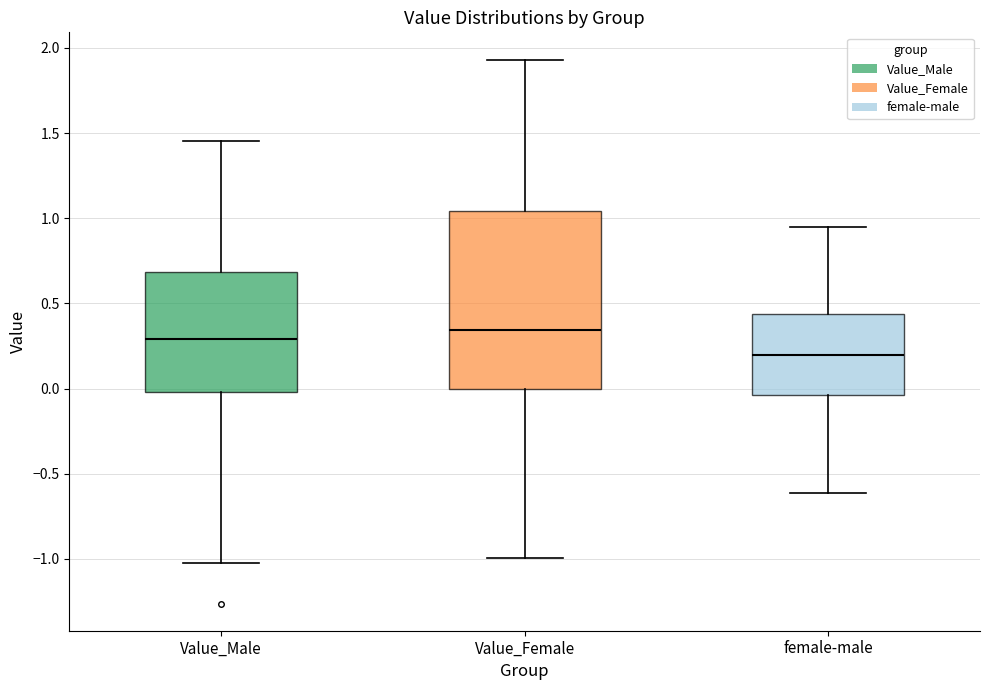

Reading left to right, transcribe this box plot: for each box, give where its median line is, the range the box spans, and where its two whiskers end, as read against the y-axis. The values are not printed on the chart, so give them approximately, as read against the axis.

Value_Male: median 0.30, box 0.00 to 0.70, whiskers -1.00 to 1.45
Value_Female: median 0.35, box 0.00 to 1.05, whiskers -1.00 to 1.95
female-male: median 0.20, box -0.05 to 0.45, whiskers -0.60 to 0.95